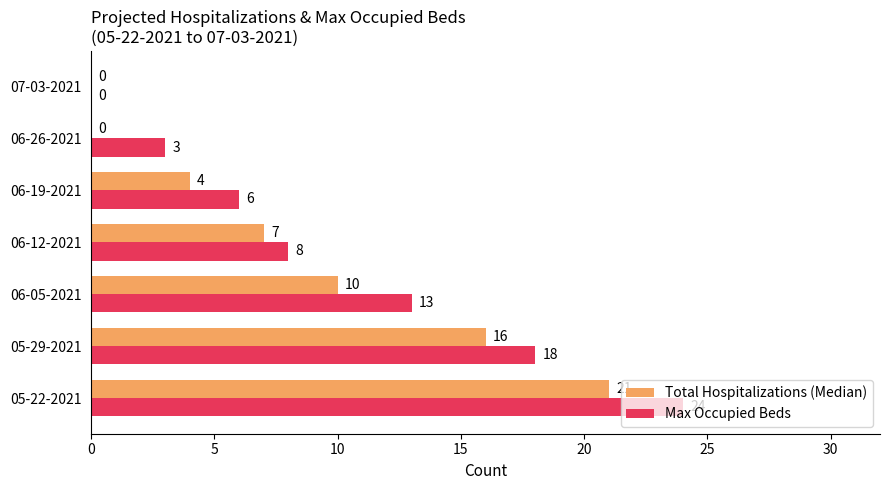

The value of Total Hospitalizations (Median) at 05-22-2021 is 31. True or false?

False